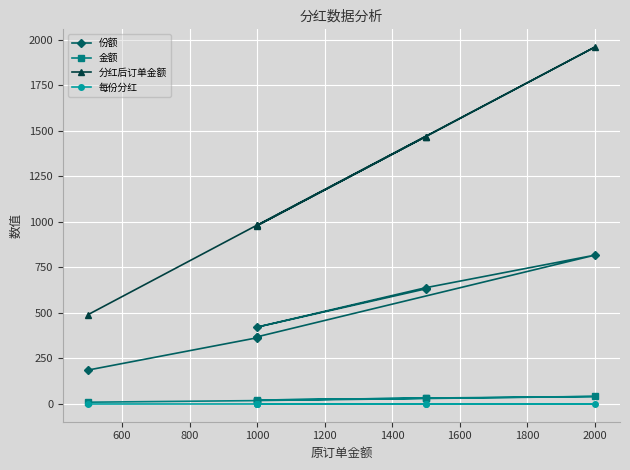

True or false: 分红后订单金额 and 份额 intersect in this chart.

False